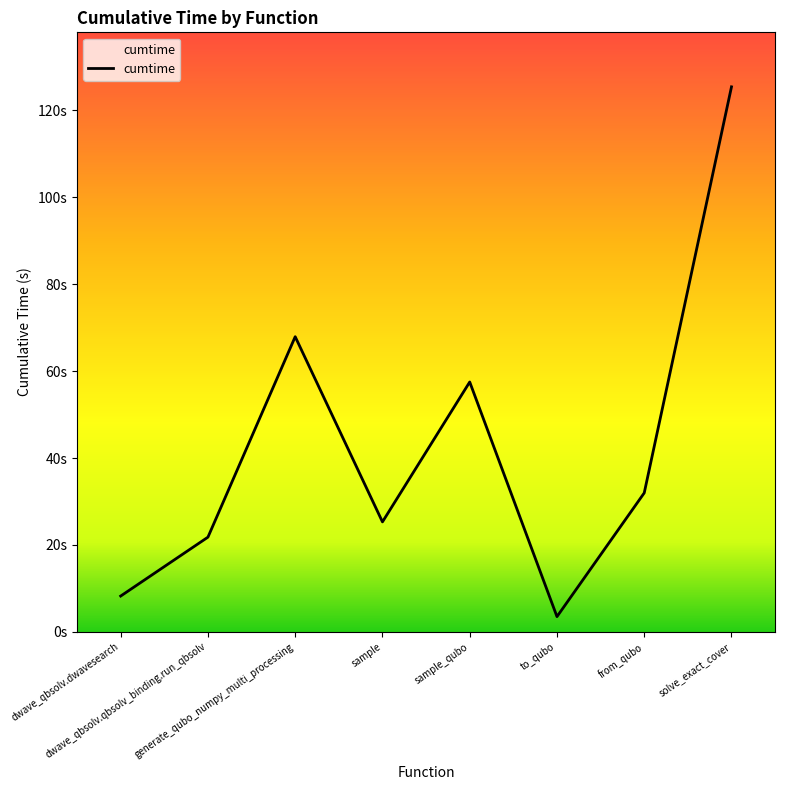

What is the greatest value displayed?

125.4